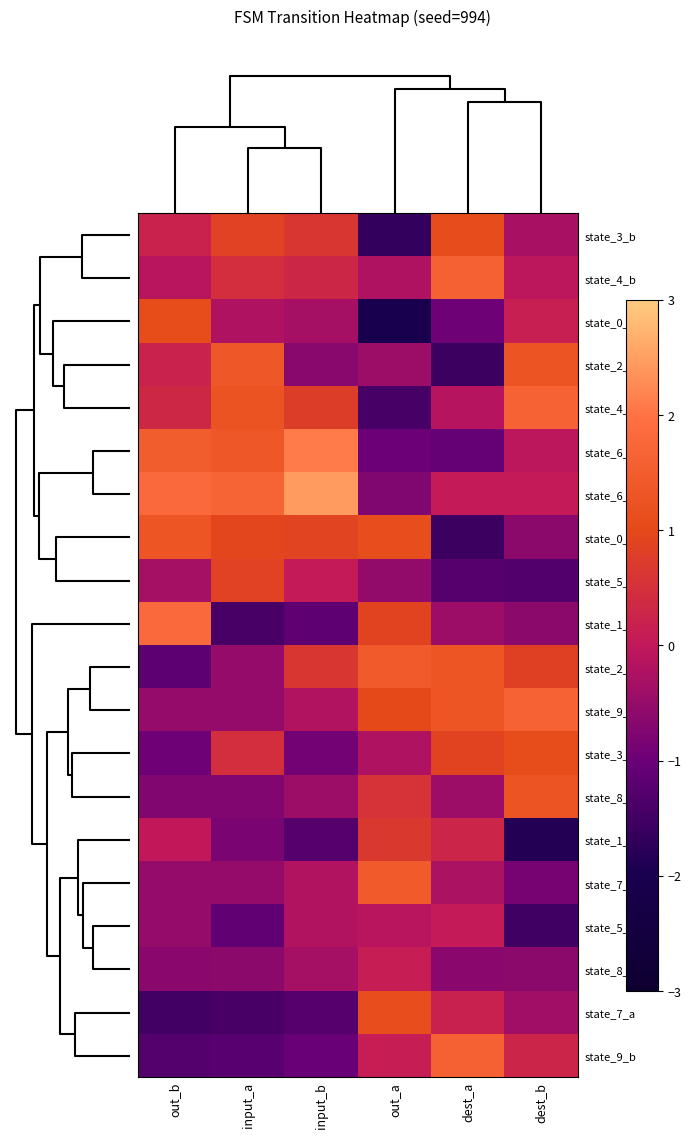

Reading left to right, transcribe all the data shown in this chart.

state_3_b: out_b=0.2	input_a=0.9	input_b=0.7	out_a=-1.7	dest_a=1.1	dest_b=-0.3
state_4_b: out_b=-0.1	input_a=0.5	input_b=0.3	out_a=-0.2	dest_a=1.6	dest_b=-0.1
state_0_a: out_b=1.1	input_a=-0.2	input_b=-0.3	out_a=-2.0	dest_a=-1.0	dest_b=0.2
state_2_a: out_b=0.2	input_a=1.4	input_b=-0.7	out_a=-0.4	dest_a=-1.6	dest_b=1.3
state_4_a: out_b=0.3	input_a=1.3	input_b=0.8	out_a=-1.4	dest_a=-0.1	dest_b=1.6
state_6_a: out_b=1.5	input_a=1.4	input_b=2.1	out_a=-1.0	dest_a=-1.1	dest_b=-0.1
state_6_b: out_b=1.8	input_a=1.6	input_b=2.5	out_a=-0.8	dest_a=0.1	dest_b=0.1
state_0_b: out_b=1.3	input_a=1.0	input_b=0.9	out_a=1.1	dest_a=-1.6	dest_b=-0.6
state_5_b: out_b=-0.3	input_a=0.9	input_b=0.1	out_a=-0.6	dest_a=-1.3	dest_b=-1.3
state_1_b: out_b=1.8	input_a=-1.4	input_b=-1.1	out_a=0.9	dest_a=-0.4	dest_b=-0.6
state_2_b: out_b=-1.2	input_a=-0.5	input_b=0.7	out_a=1.4	dest_a=1.3	dest_b=0.8
state_9_a: out_b=-0.5	input_a=-0.5	input_b=-0.2	out_a=1.0	dest_a=1.3	dest_b=1.6
state_3_a: out_b=-1.0	input_a=0.5	input_b=-0.9	out_a=-0.2	dest_a=0.9	dest_b=1.1
state_8_b: out_b=-0.7	input_a=-0.7	input_b=-0.4	out_a=0.6	dest_a=-0.4	dest_b=1.3
state_1_a: out_b=0.0	input_a=-0.8	input_b=-1.3	out_a=0.7	dest_a=0.3	dest_b=-1.9
state_7_b: out_b=-0.5	input_a=-0.5	input_b=-0.2	out_a=1.4	dest_a=-0.2	dest_b=-0.8
state_5_a: out_b=-0.5	input_a=-1.1	input_b=-0.2	out_a=-0.1	dest_a=0.1	dest_b=-1.5
state_8_a: out_b=-0.6	input_a=-0.6	input_b=-0.3	out_a=0.1	dest_a=-0.6	dest_b=-0.6
state_7_a: out_b=-1.5	input_a=-1.4	input_b=-1.3	out_a=1.1	dest_a=0.2	dest_b=-0.4
state_9_b: out_b=-1.3	input_a=-1.2	input_b=-1.0	out_a=0.1	dest_a=1.6	dest_b=0.3